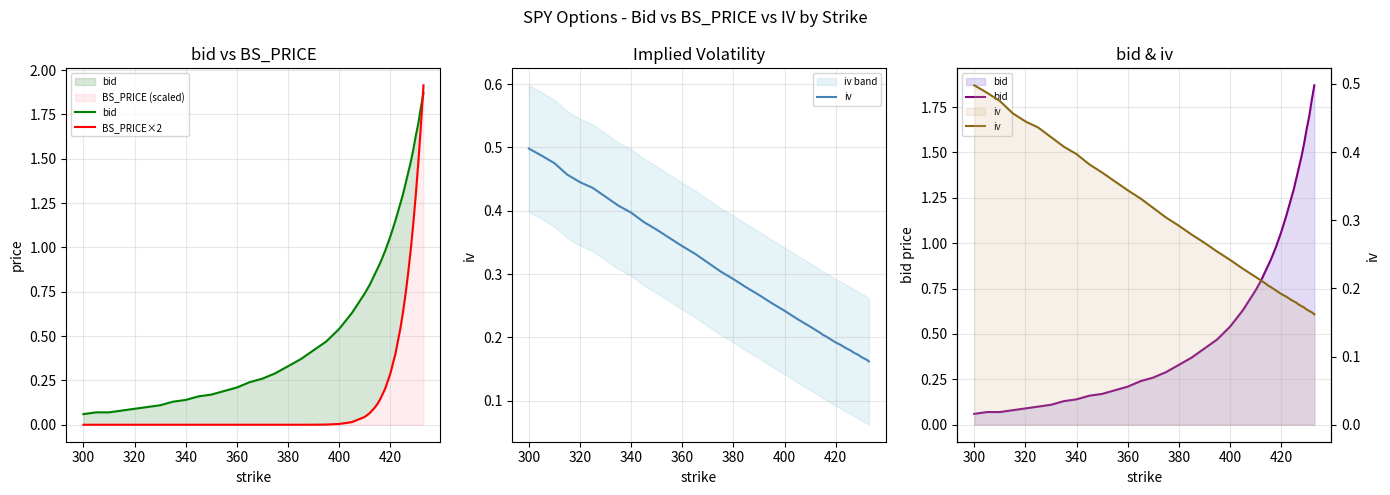

How many times do BS_PRICE×2 and bid cross each other?

1